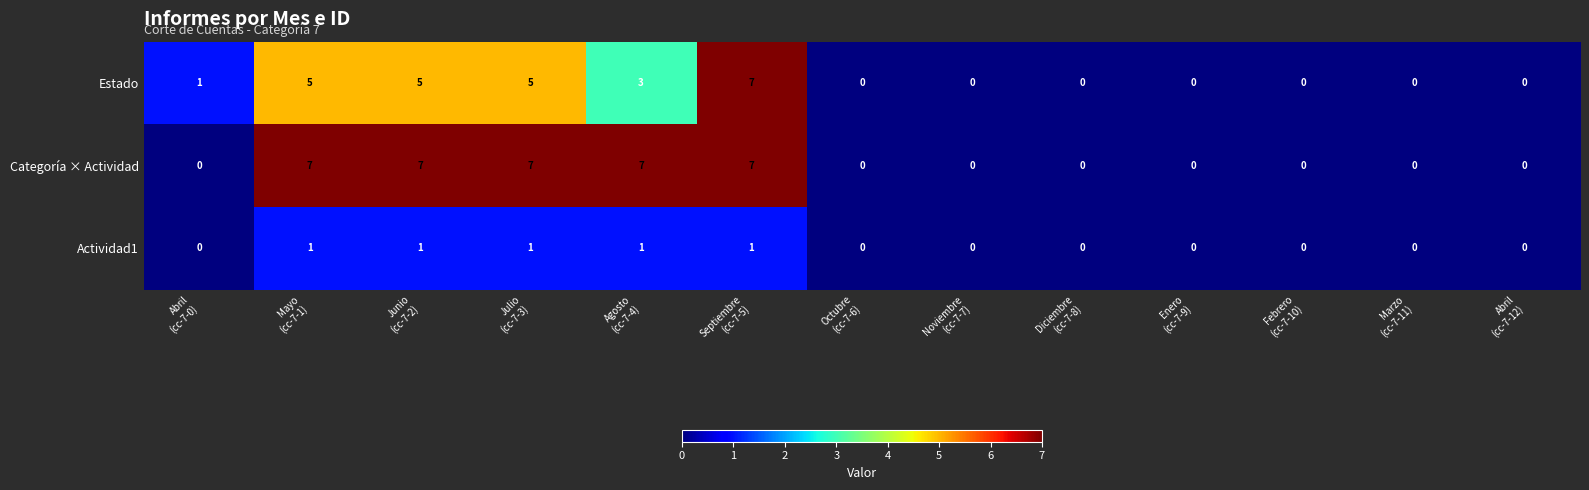

How many data points does each series have?

13